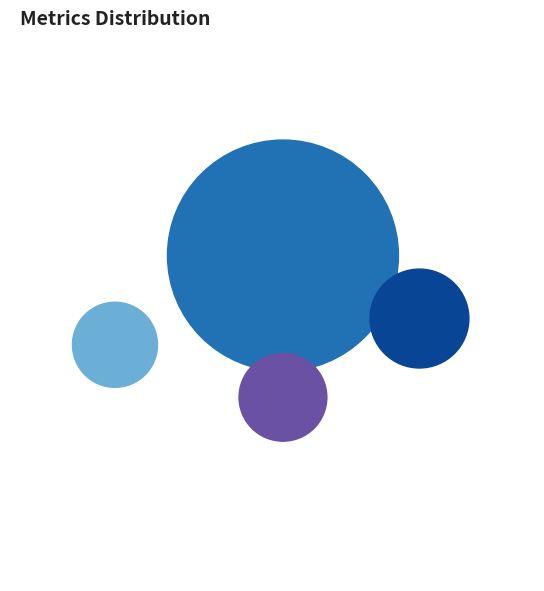

Between MAPE and Inference Time, which is larger?

MAPE